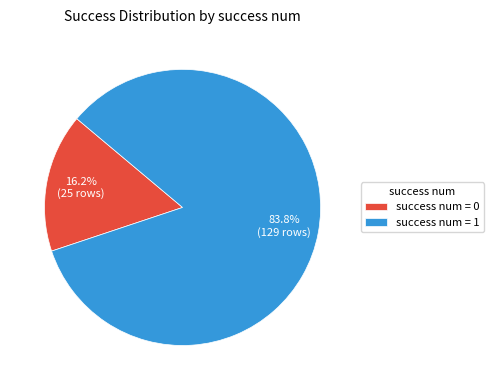

Does any single category account for the majority?

Yes